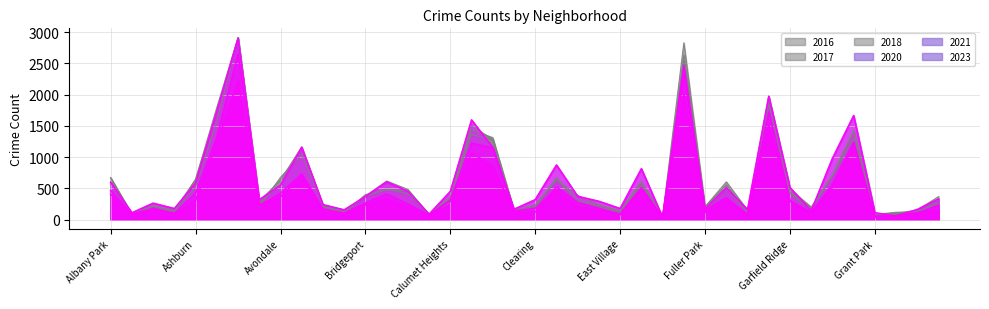

Rank the series at Garfield Ridge from lowest to highest value.

2021, 2020, 2017, 2018, 2016, 2023